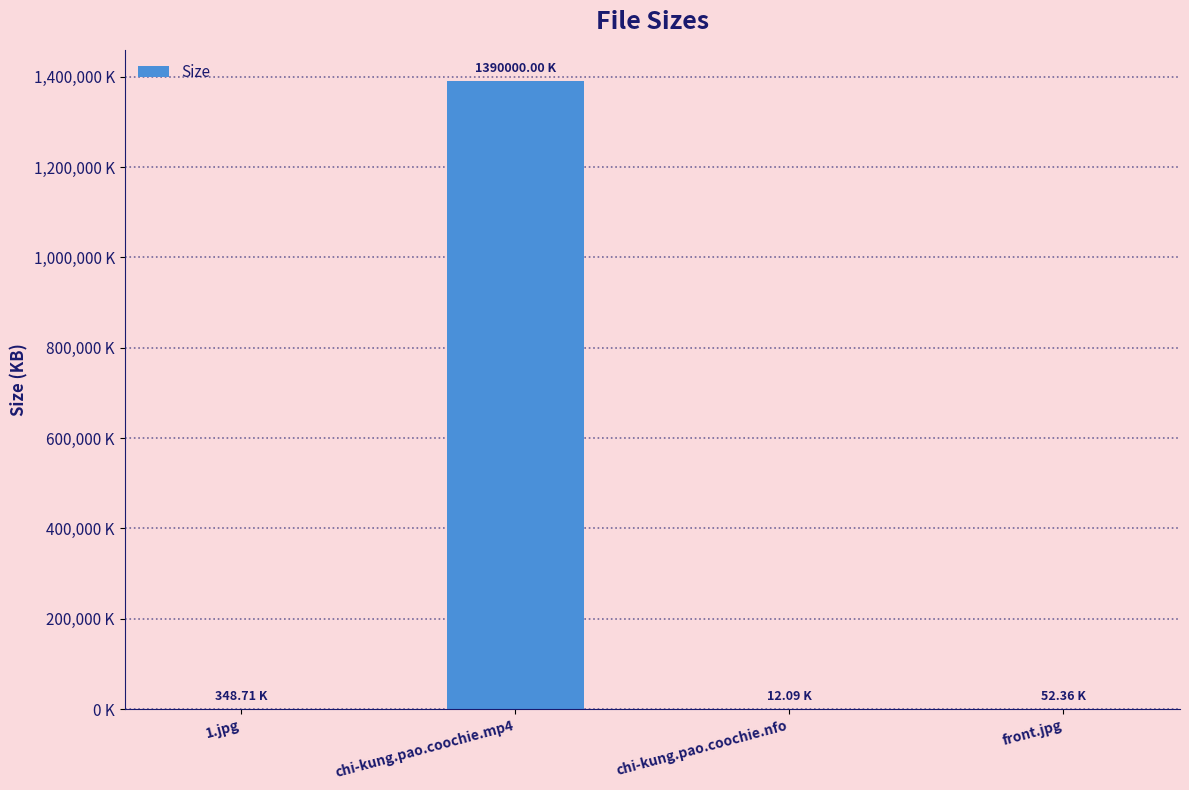

Approximately how many times larger is the value at chi-kung.pao.coochie.mp4 compared to front.jpg?

26547.0